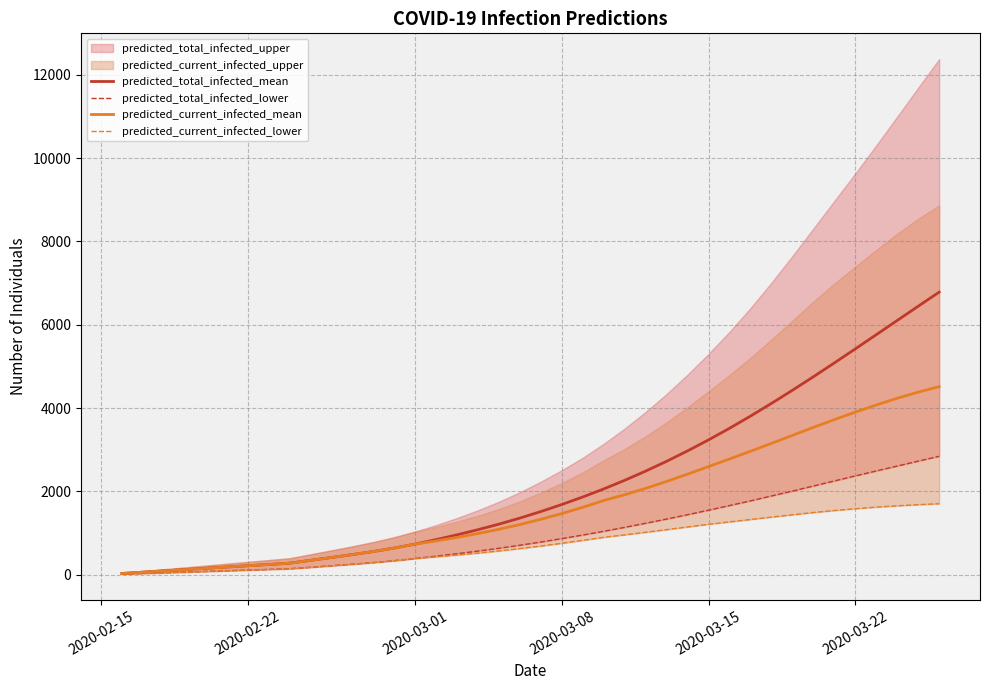

Reading left to right, extract all data points from this chart.

predicted_total_infected_mean: 31	62	93	124	155	186	217	247	278	346	414	484	558	641	737	844	959	1083	1216	1361	1518	1687	1868	2061	2268	2489	2724	2974	3238	3516	3808	4113	4428	4752	5084	5421	5761	6103	6444	6782
predicted_total_infected_lower: 16	32	48	64	80	96	112	128	144	179	216	253	293	338	391	447	506	569	636	709	786	868	954	1044	1138	1236	1337	1442	1550	1661	1774	1891	2009	2130	2251	2372	2491	2609	2727	2843
predicted_current_infected_mean: 31	62	93	124	155	186	217	247	278	346	414	484	558	641	737	813	897	990	1092	1206	1332	1470	1620	1783	1921	2074	2240	2416	2597	2779	2964	3153	3345	3537	3723	3903	4074	4235	4383	4515
predicted_current_infected_lower: 16	32	48	64	80	96	112	128	144	179	216	253	293	338	391	431	474	521	572	629	690	756	826	900	958	1020	1084	1148	1211	1270	1327	1384	1440	1494	1542	1585	1623	1655	1682	1705